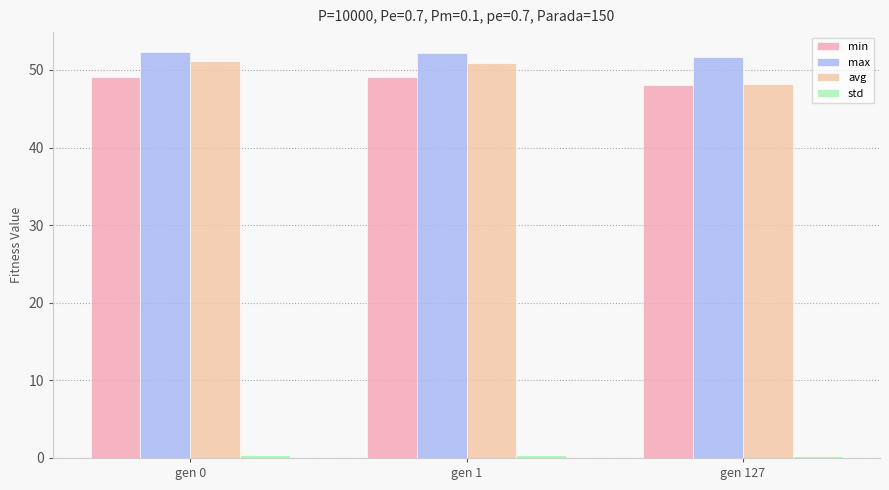

What is the highest value of the avg series?

51.1